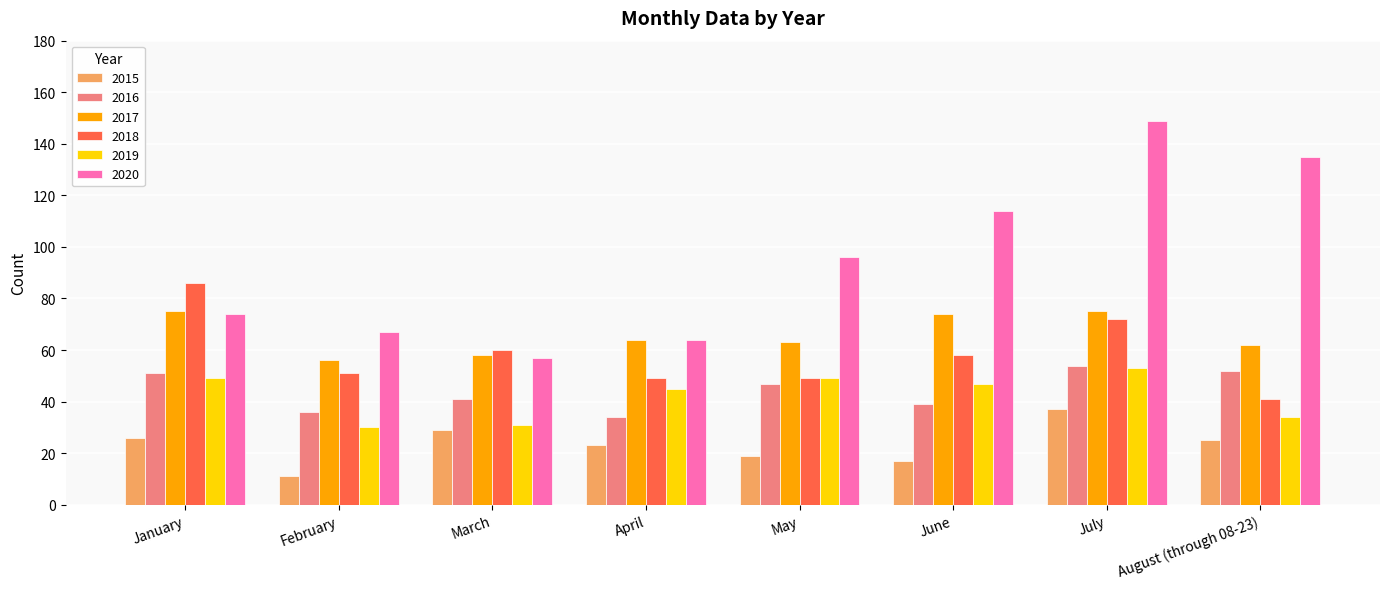

Which series has the largest range (max minus min)?

2020